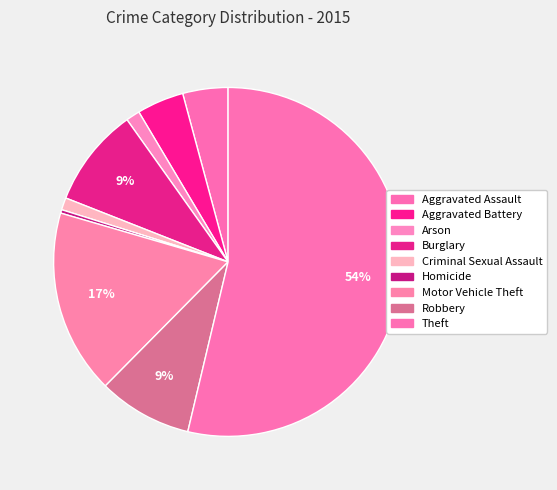

What is the largest slice in the pie chart?

Theft